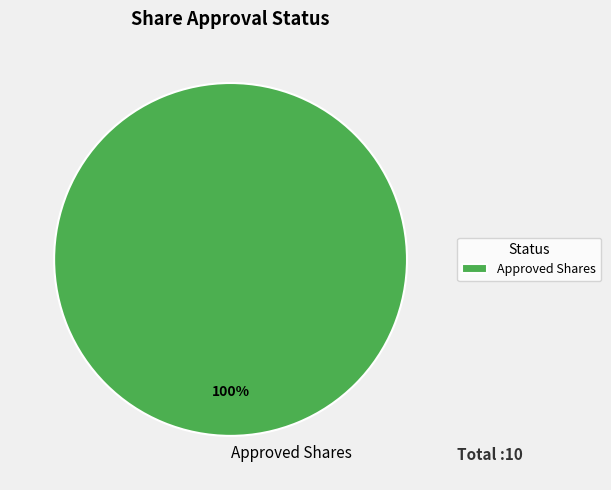

What percentage is the Approved Shares slice, to the nearest percent?

100%